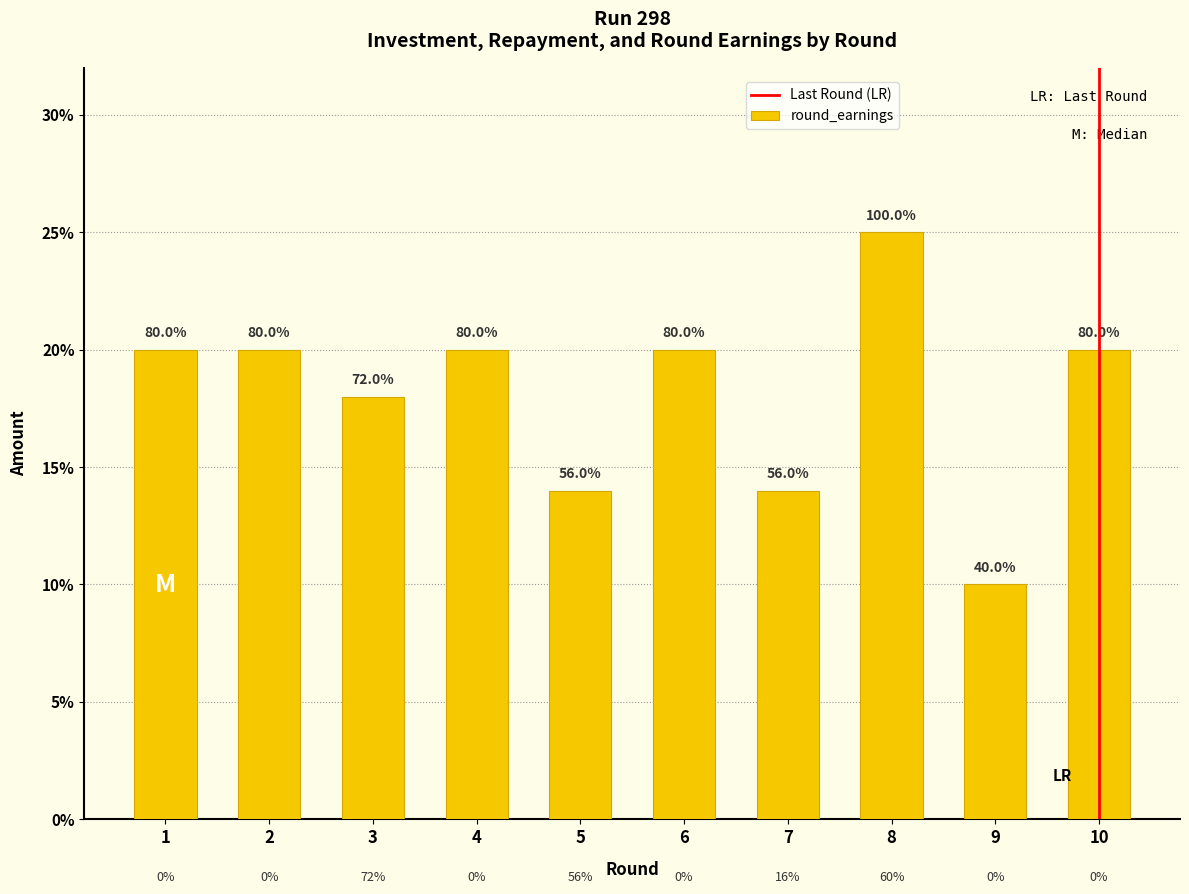

How many bars are there in total?

10